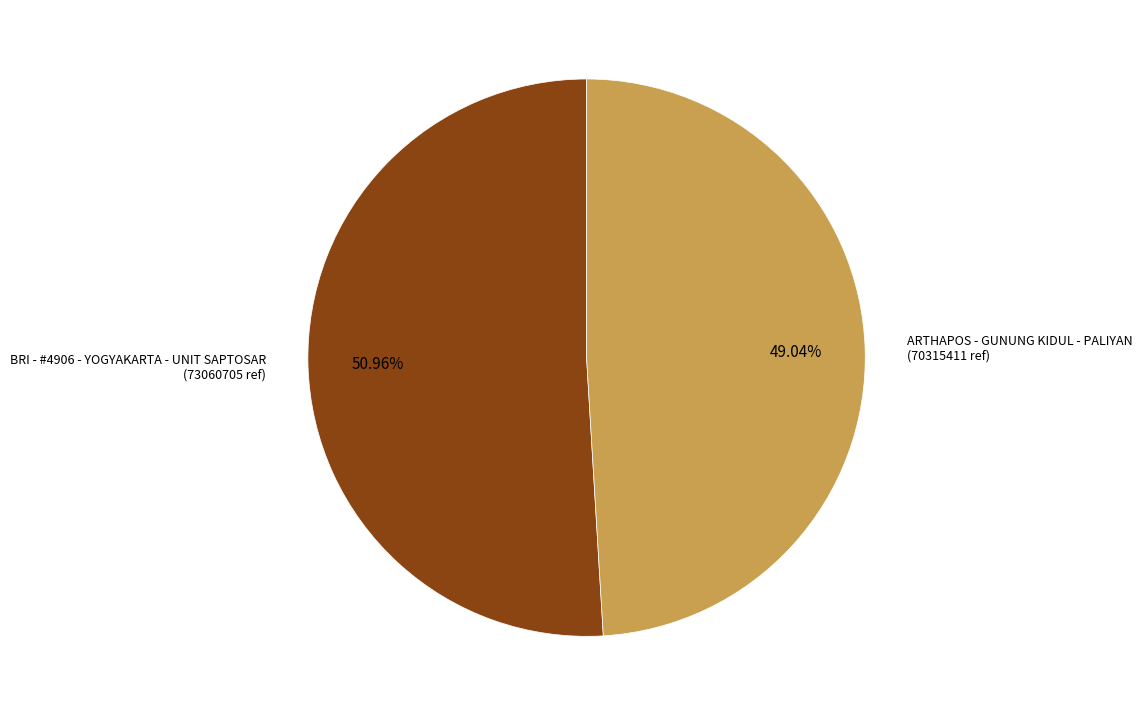

Is there a majority slice in this chart?

Yes